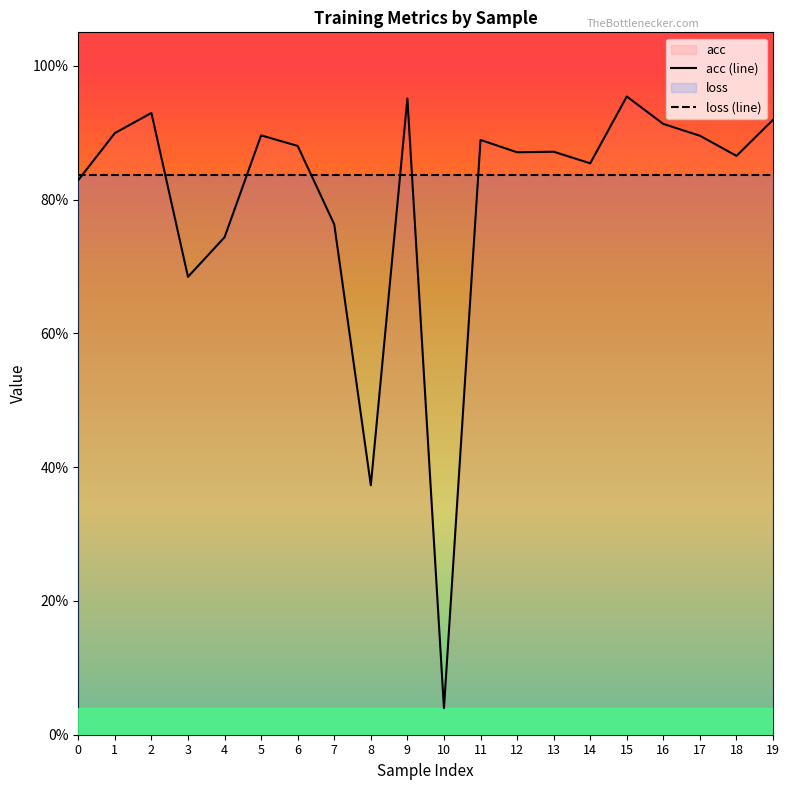

What is the average value of the acc (line) series?

0.8